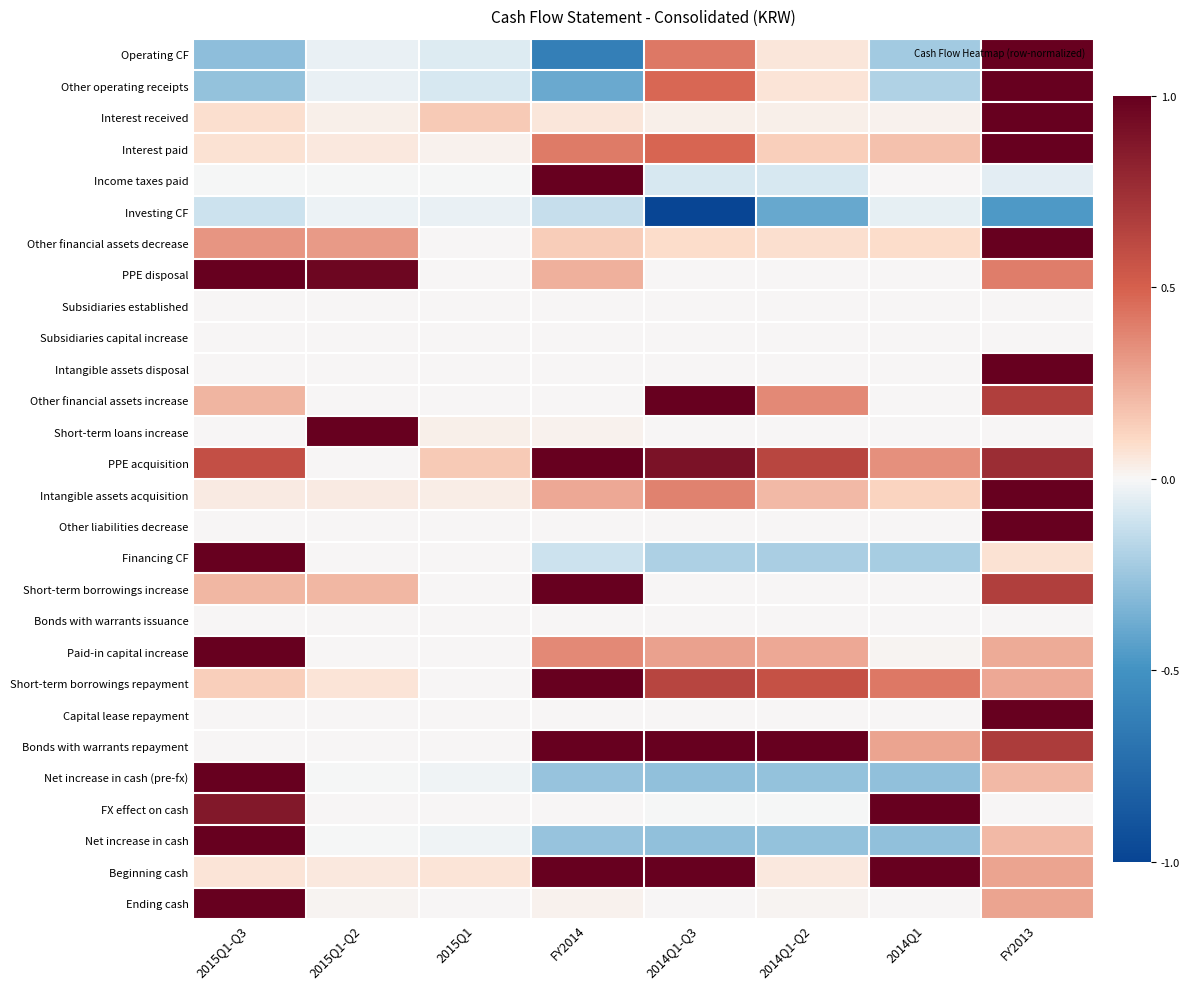

What is the minimum value shown in the chart?

-1.0